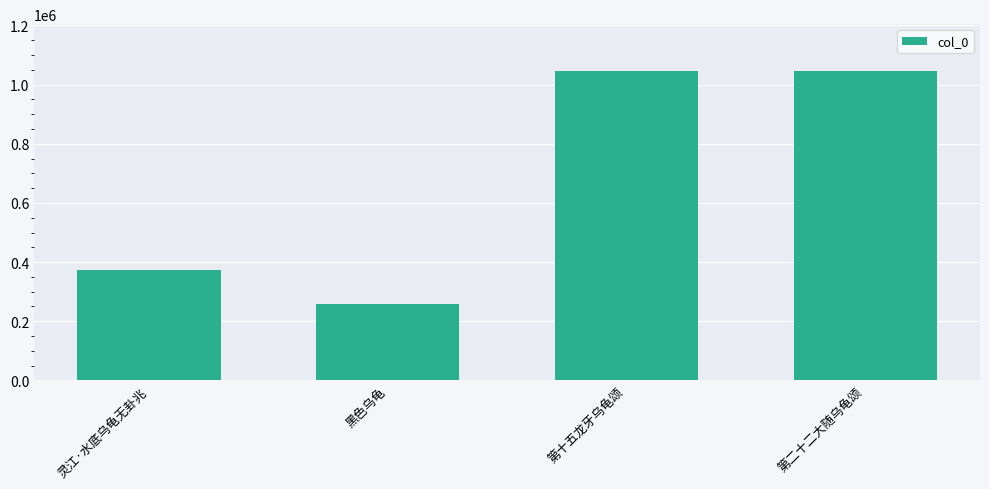

Which category has the lowest value across all series?

黑色乌龟